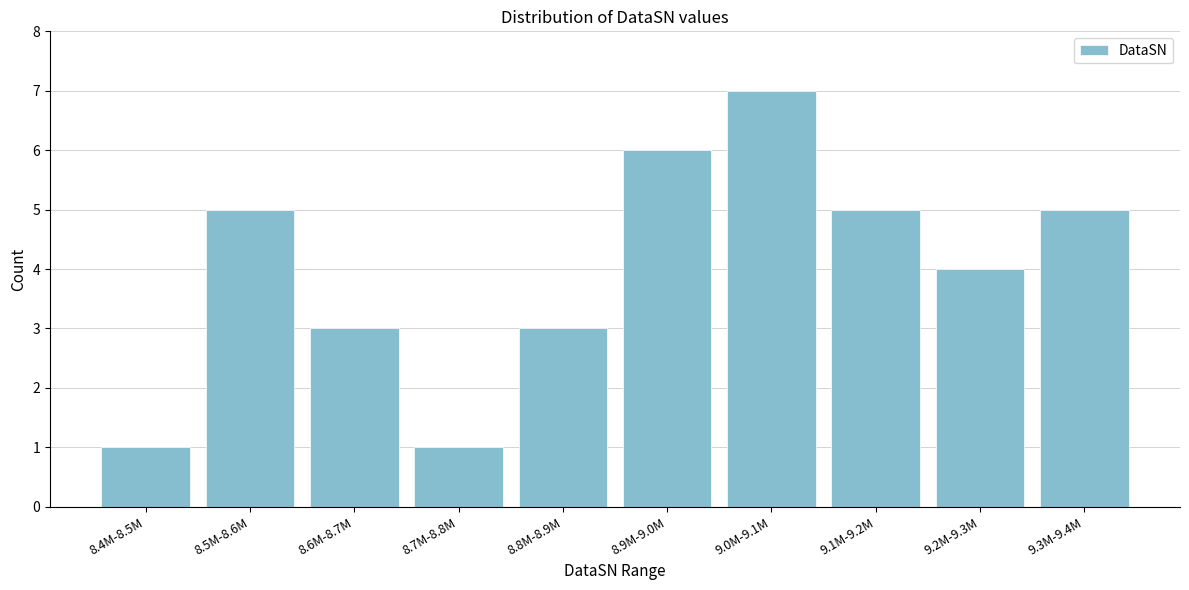

Reading left to right, what are all the values shown in this chart?

8.4M-8.5M=1	8.5M-8.6M=5	8.6M-8.7M=3	8.7M-8.8M=1	8.8M-8.9M=3	8.9M-9.0M=6	9.0M-9.1M=7	9.1M-9.2M=5	9.2M-9.3M=4	9.3M-9.4M=5